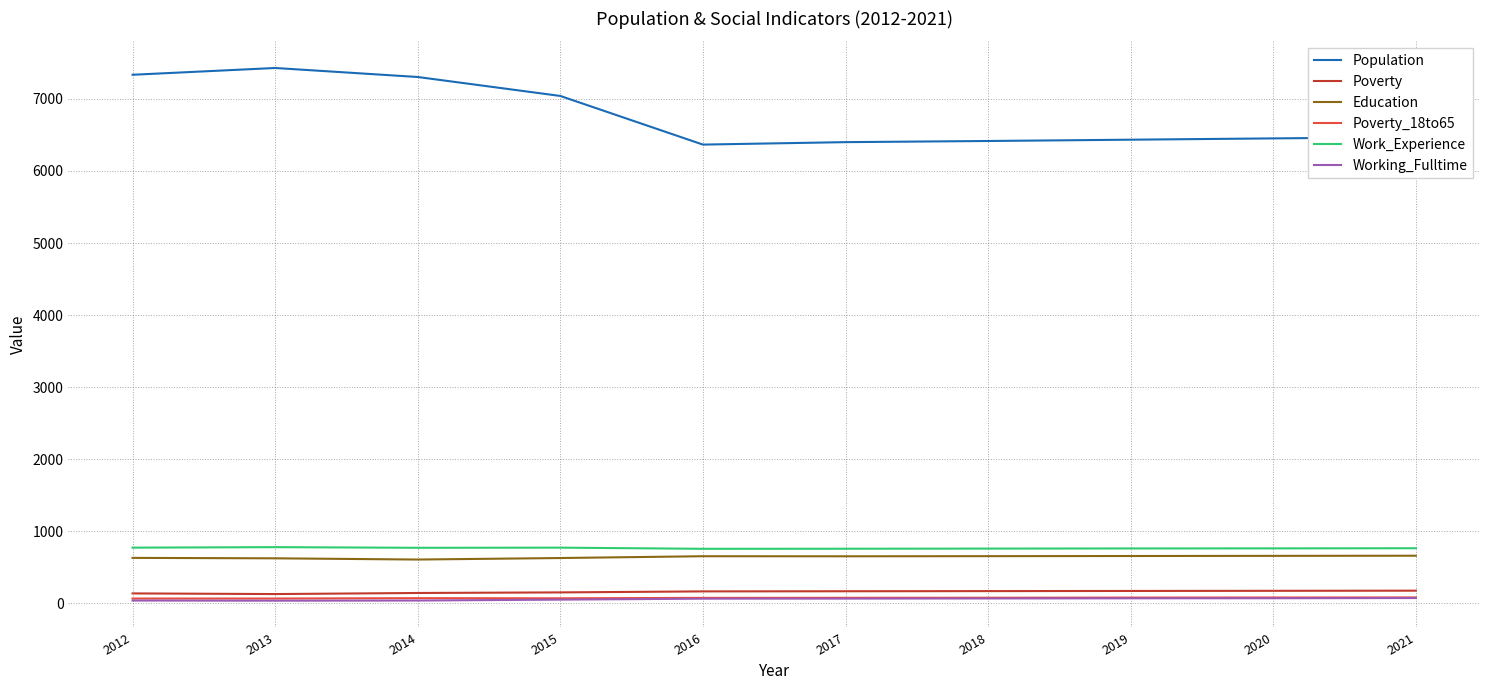

What is the lowest value of the Poverty series?

129